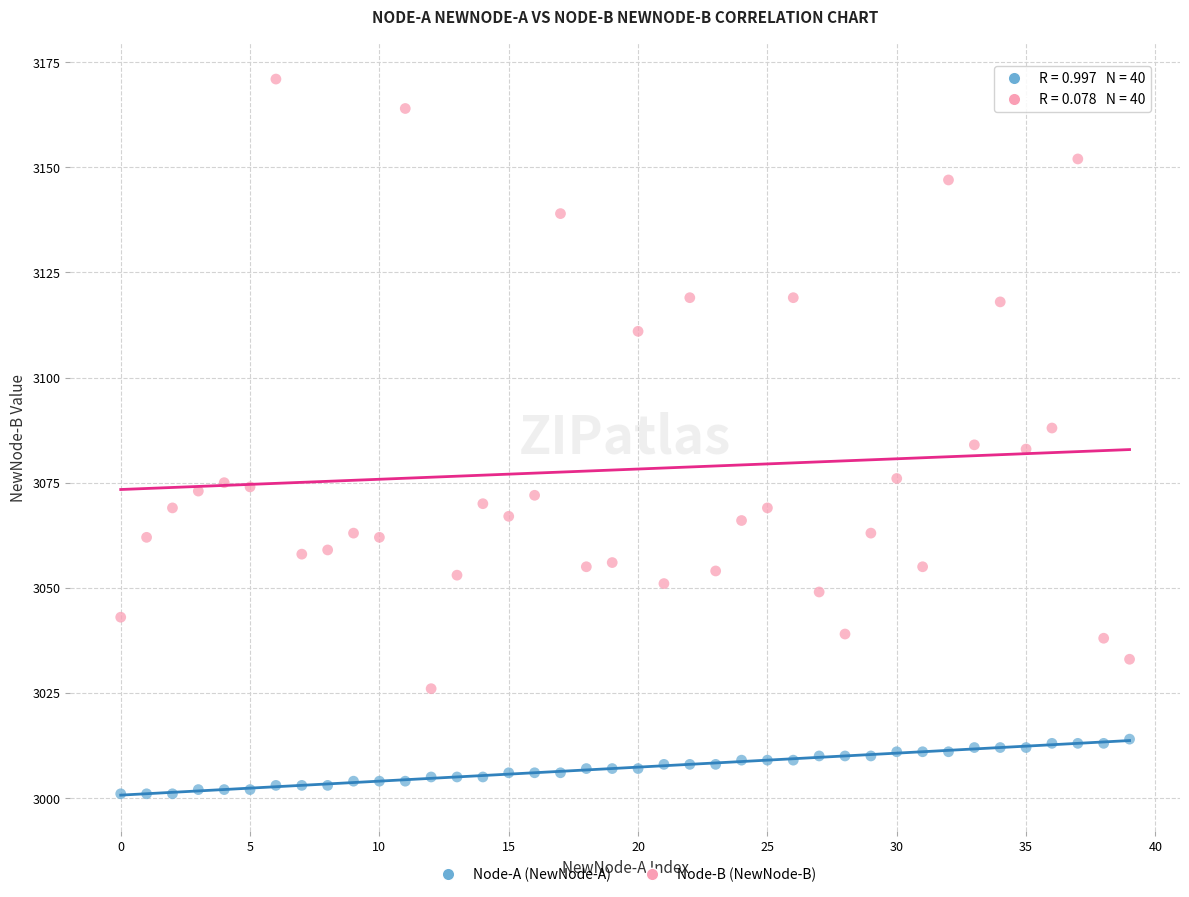

In the Node-B (NewNode-B) series, what Y value is closest to 3098?

3088